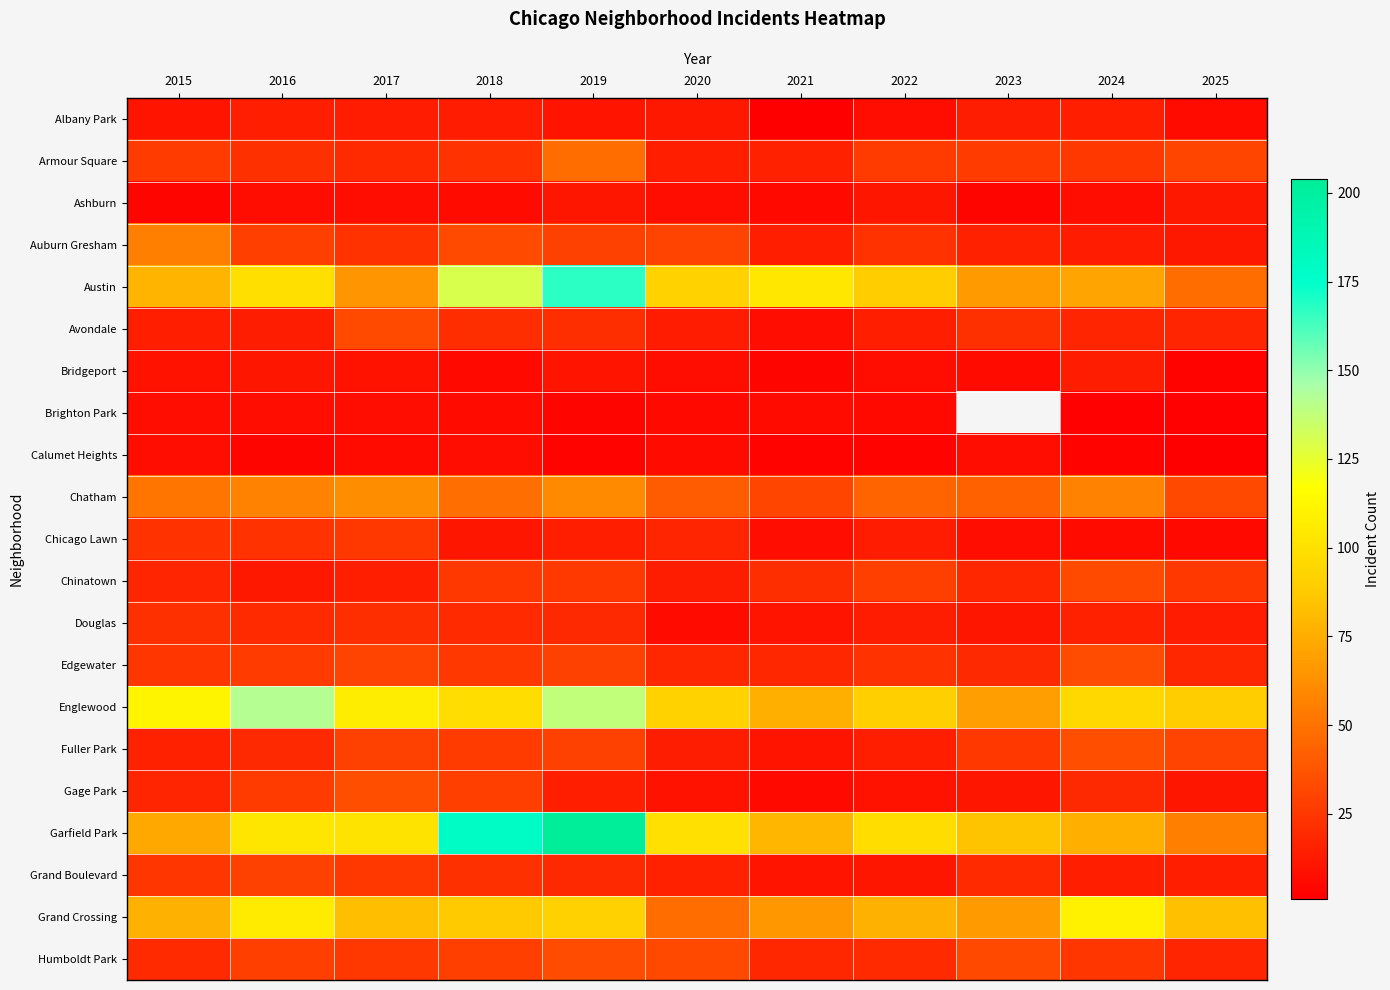

Rank the series by their average value, from highest to lowest.

Brighton Park, Garfield Park, Englewood, Austin, Grand Crossing, Chatham, Armour Square, Auburn Gresham, Humboldt Park, Edgewater, Fuller Park, Chinatown, Grand Boulevard, Avondale, Gage Park, Douglas, Chicago Lawn, Albany Park, Bridgeport, Ashburn, Calumet Heights